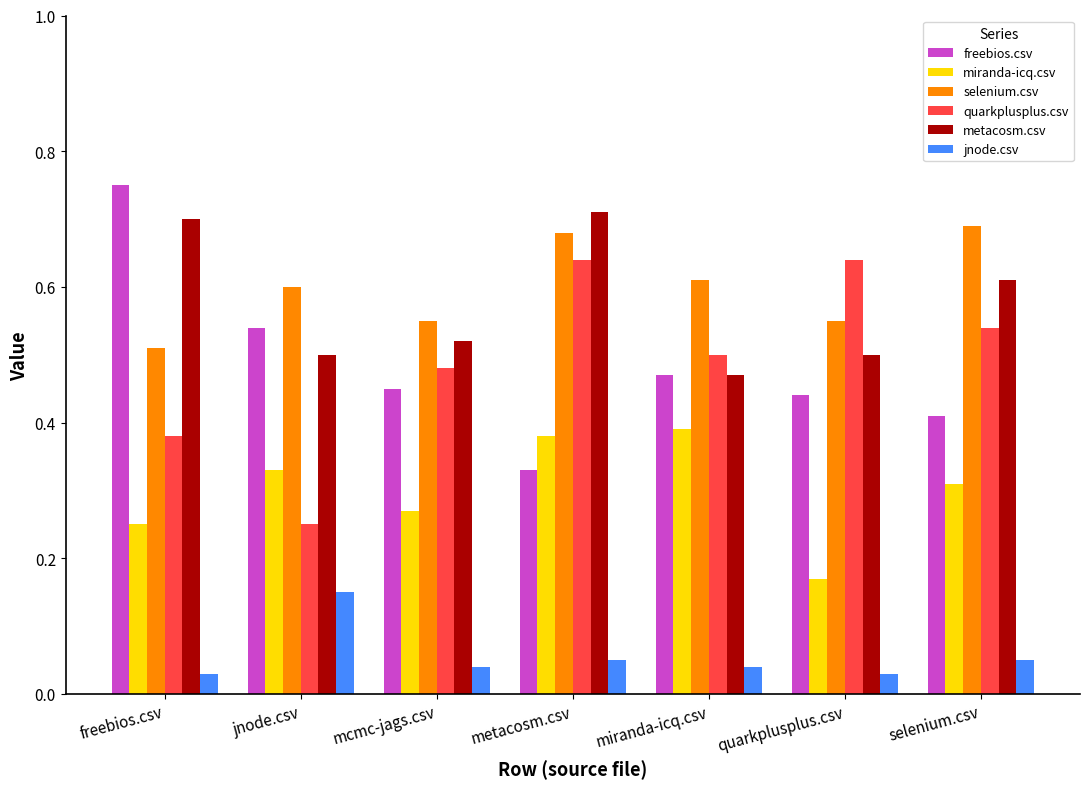

Between freebios.csv and miranda-icq.csv, which series saw the biggest shift?

freebios.csv